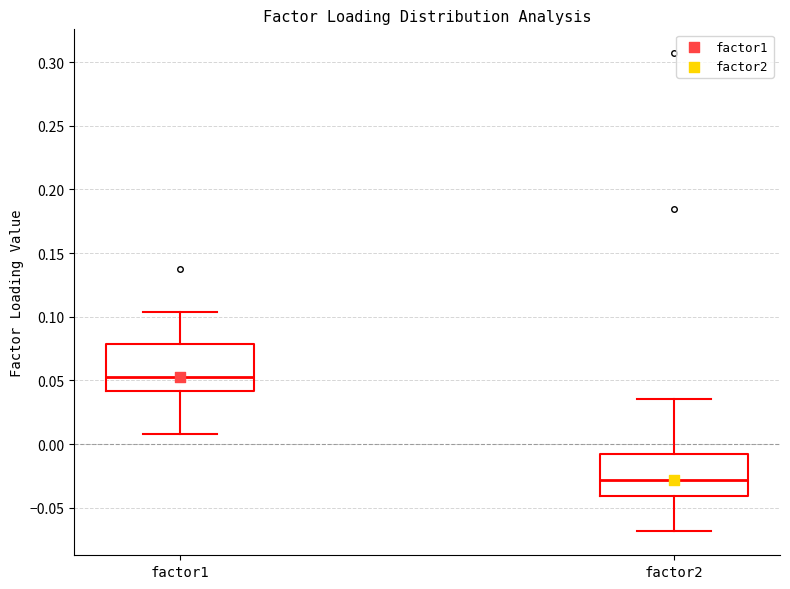

Where does the upper whisker of the box for factor2 end on the y-axis? The values are not printed on the chart, so give them approximately, as read against the axis.

0.035